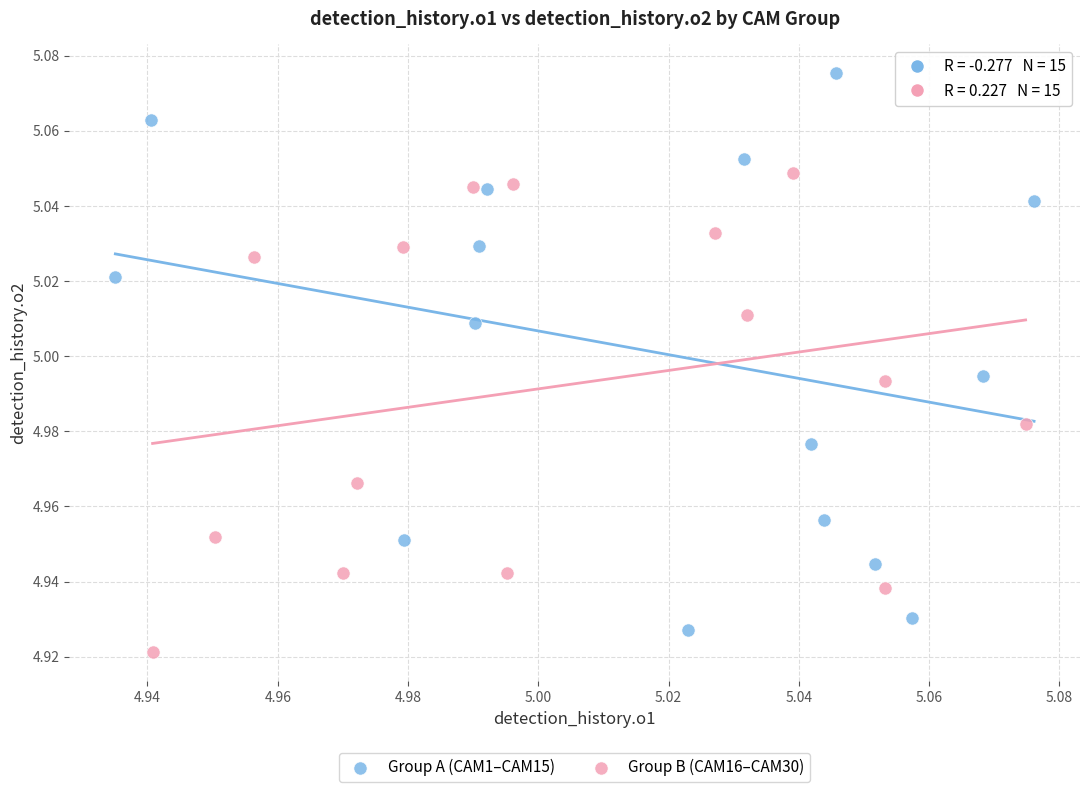

What are all the series names shown in the legend?

Group A (CAM1–CAM15), Group B (CAM16–CAM30)